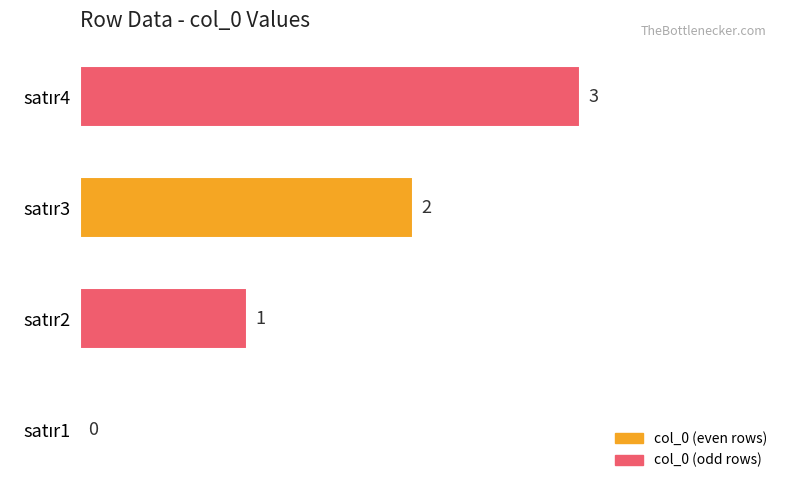

What is the maximum value shown in the chart?

3